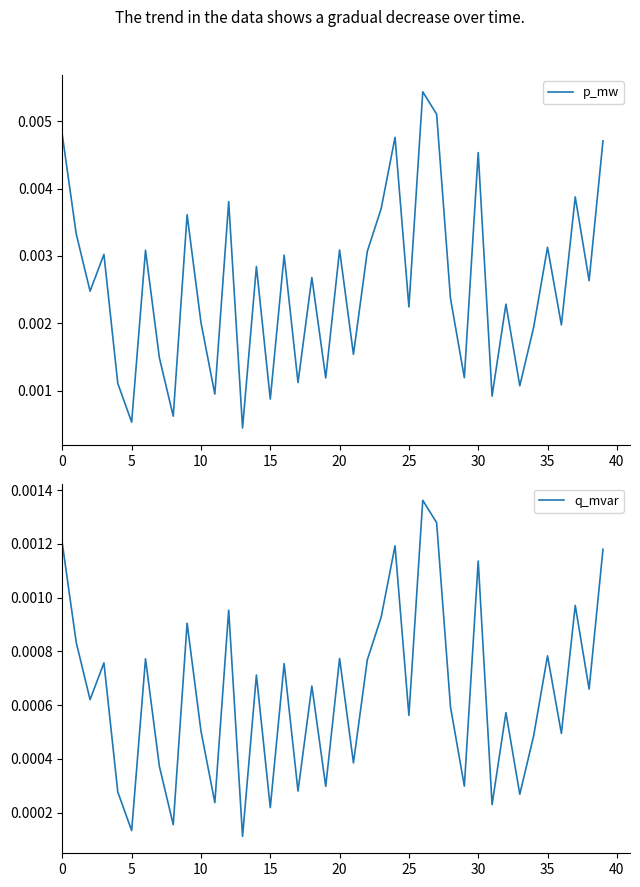

At which category does the chart reach its minimum across all series?

13